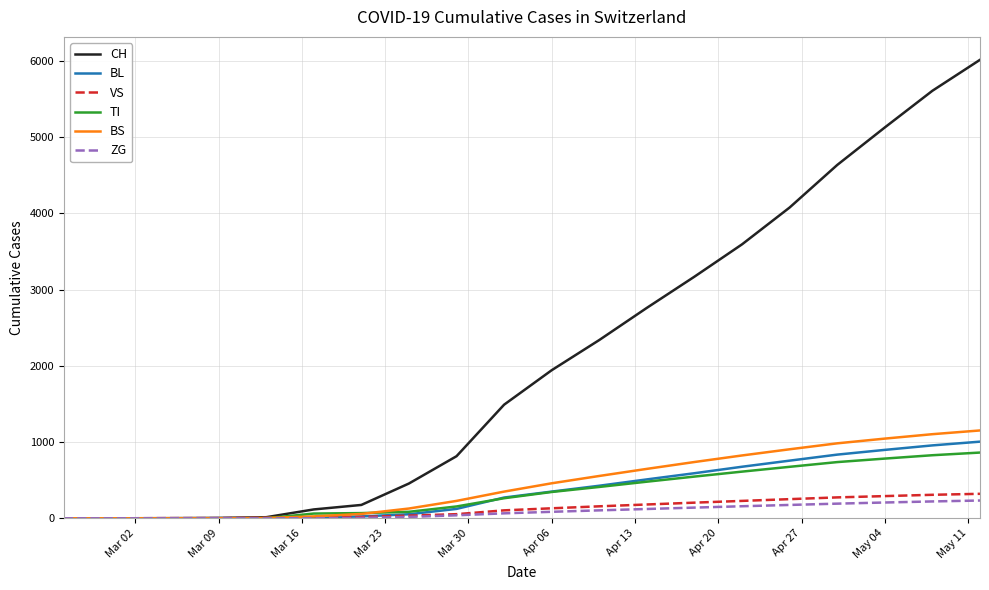

Which series has the widest spread of values?

CH